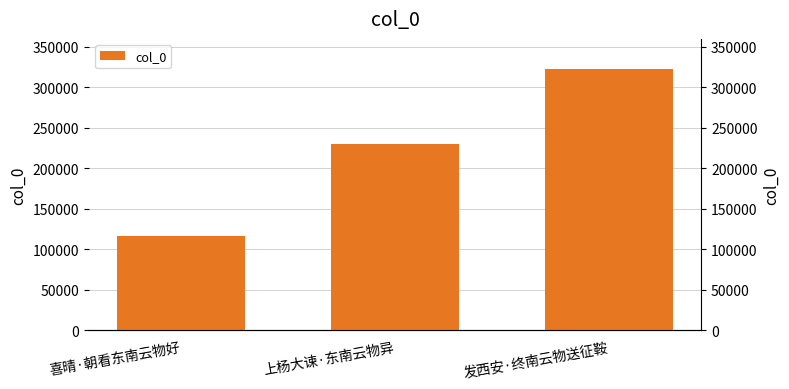

True or false: the data shows 132527 at 发西安·终南云物送征鞍.

False